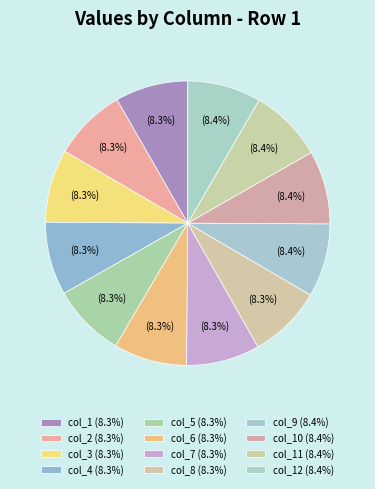

Which category has the biggest portion of the pie?

col_12